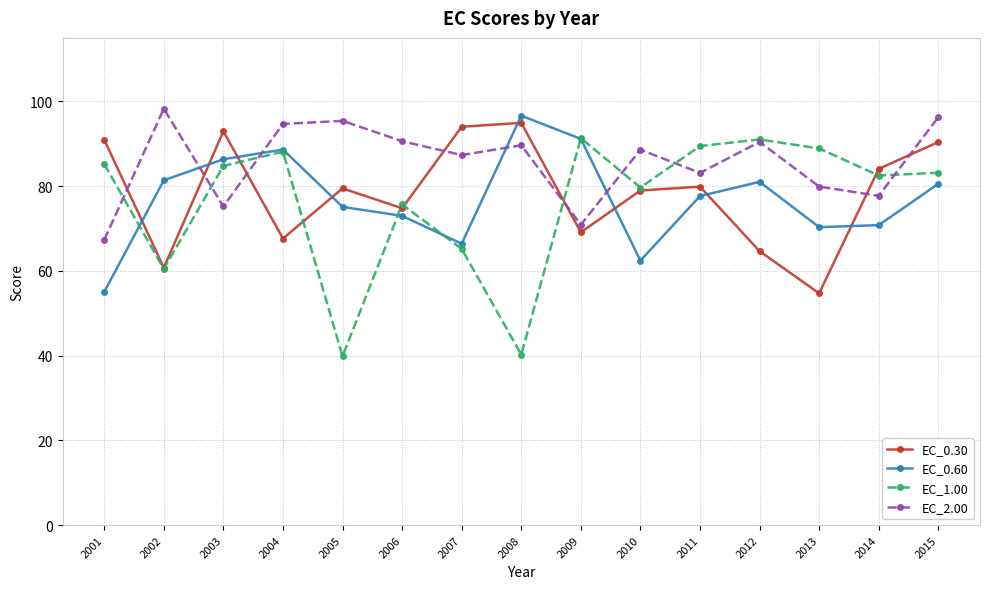

How many series are shown in this chart?

4